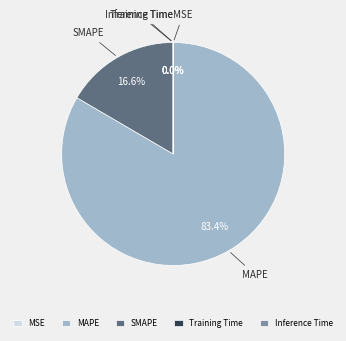

Is there a majority slice in this chart?

Yes